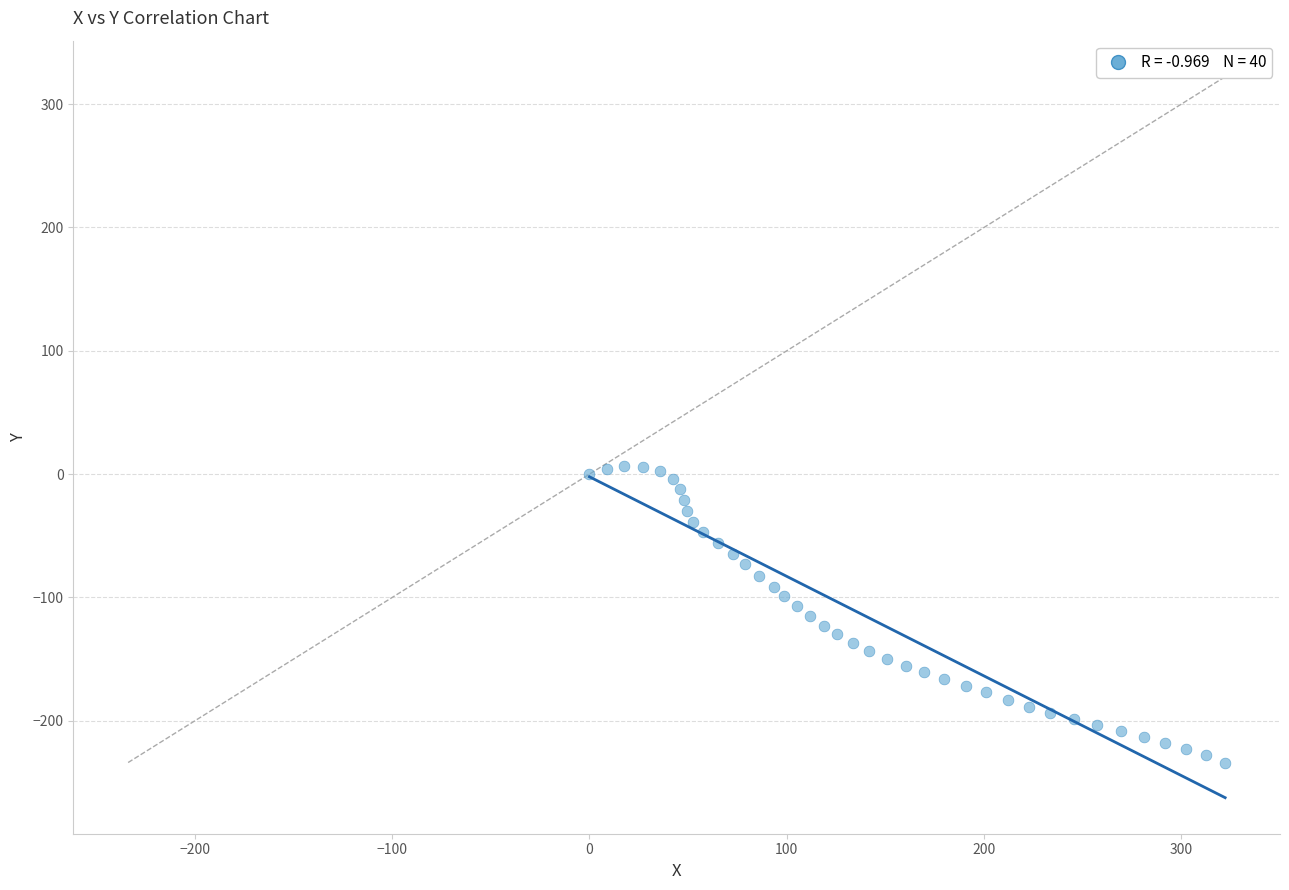

What is the range of X values (max minus min)?

322.2